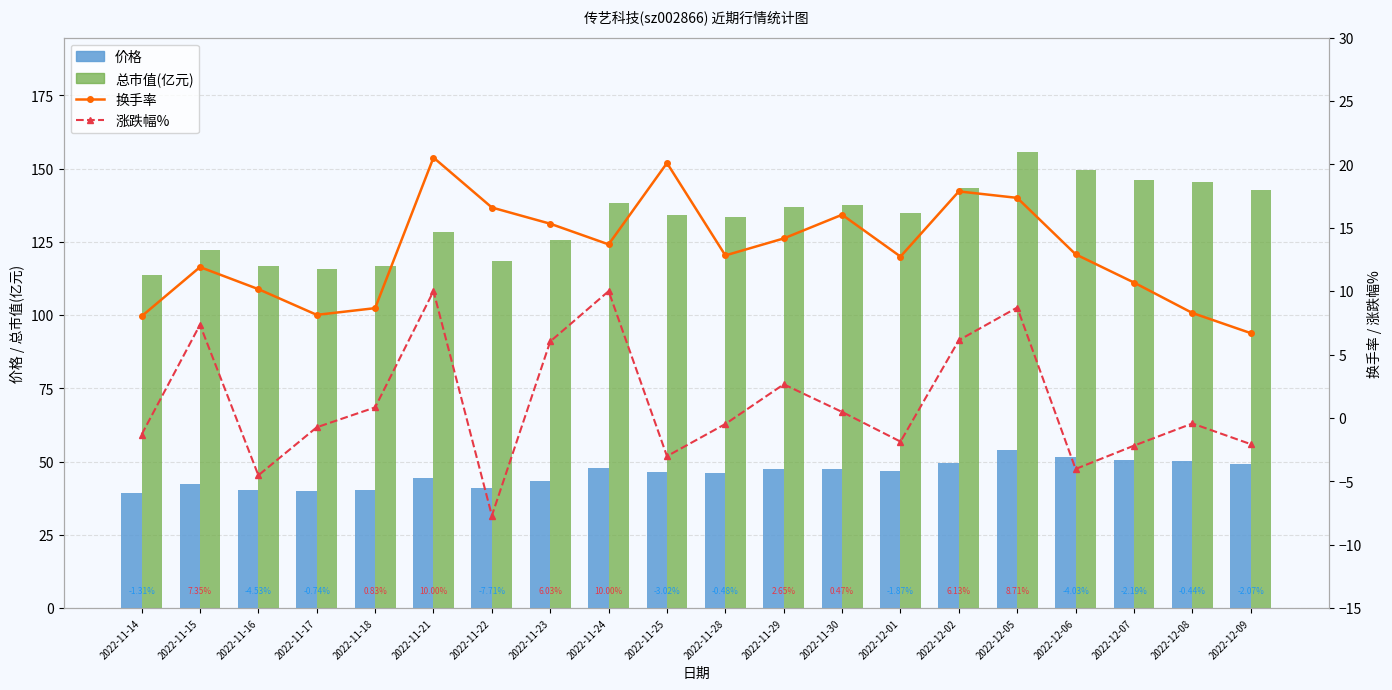

What are all the series names shown in the legend?

价格, 总市值(亿元), 换手率, 涨跌幅%